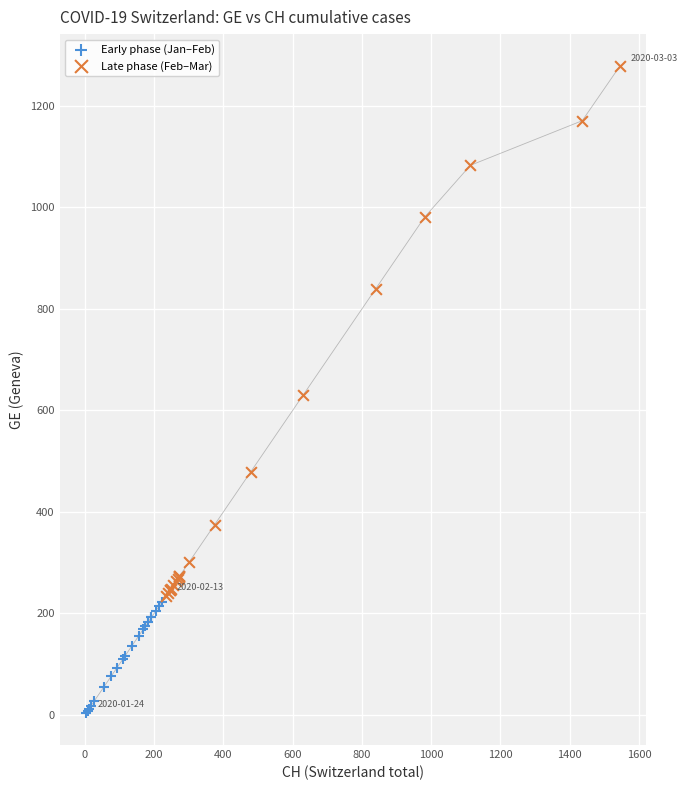

Which series reaches the minimum Y coordinate?

Early phase (Jan–Feb)